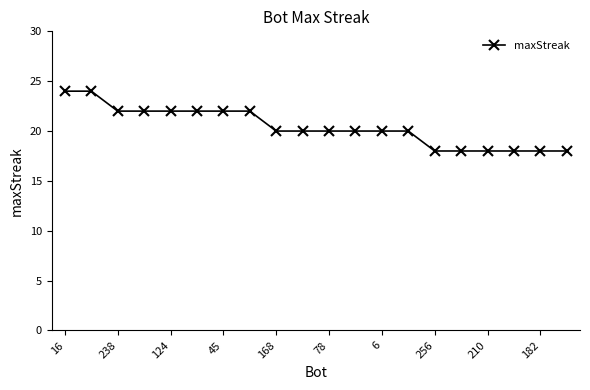

What is the maximum value shown in the chart?

24